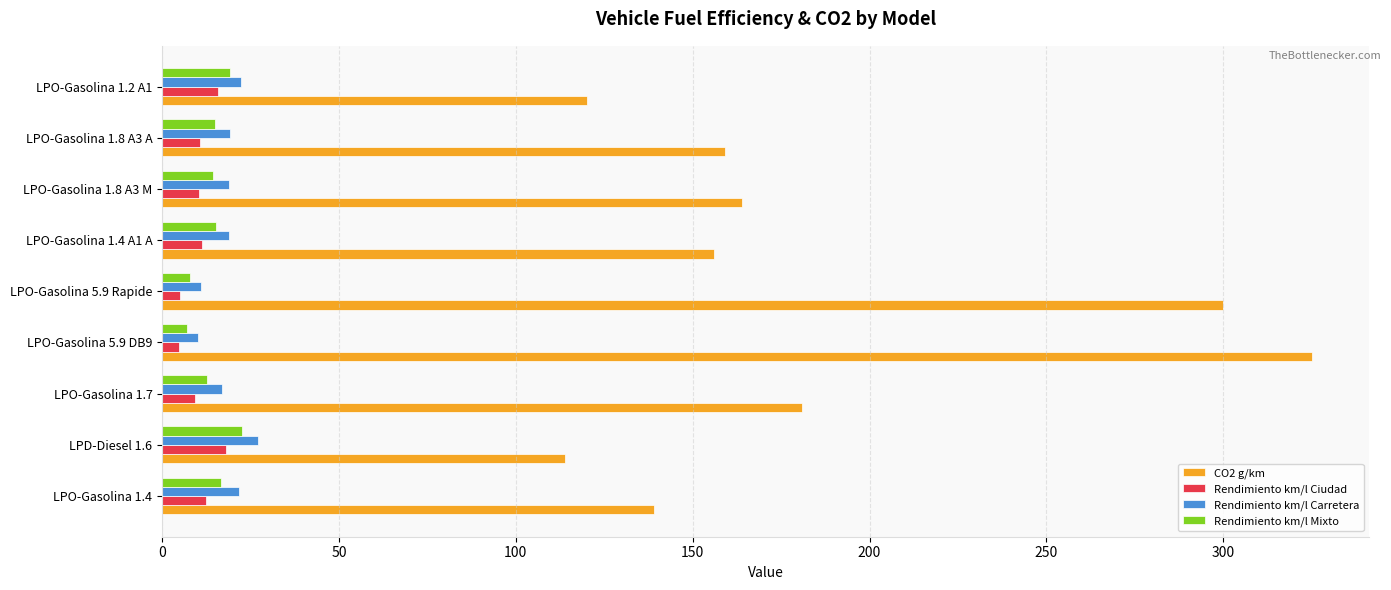

What is the sum of the Rendimiento km/l Ciudad values at LPO-Gasolina 1.7 and LPD-Diesel 1.6?

27.4